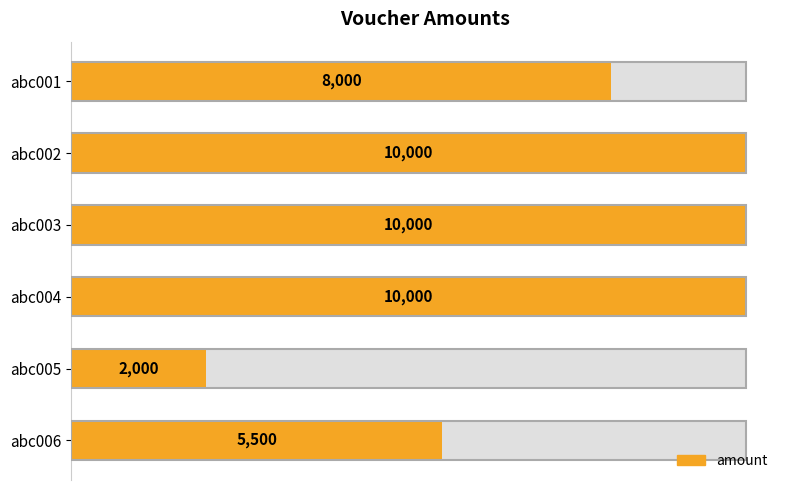

What is the average value?

7583